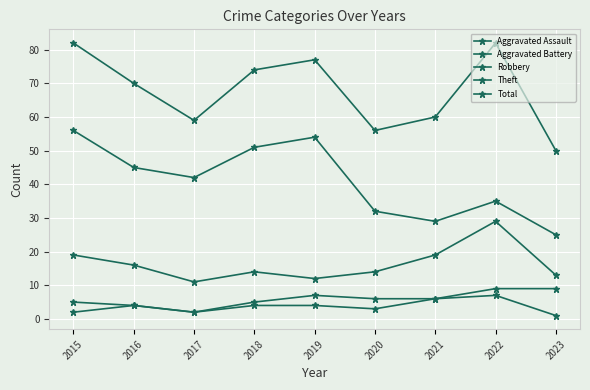

List the labels in order of Aggravated Battery value, largest first.

2022, 2023, 2019, 2020, 2021, 2015, 2018, 2016, 2017